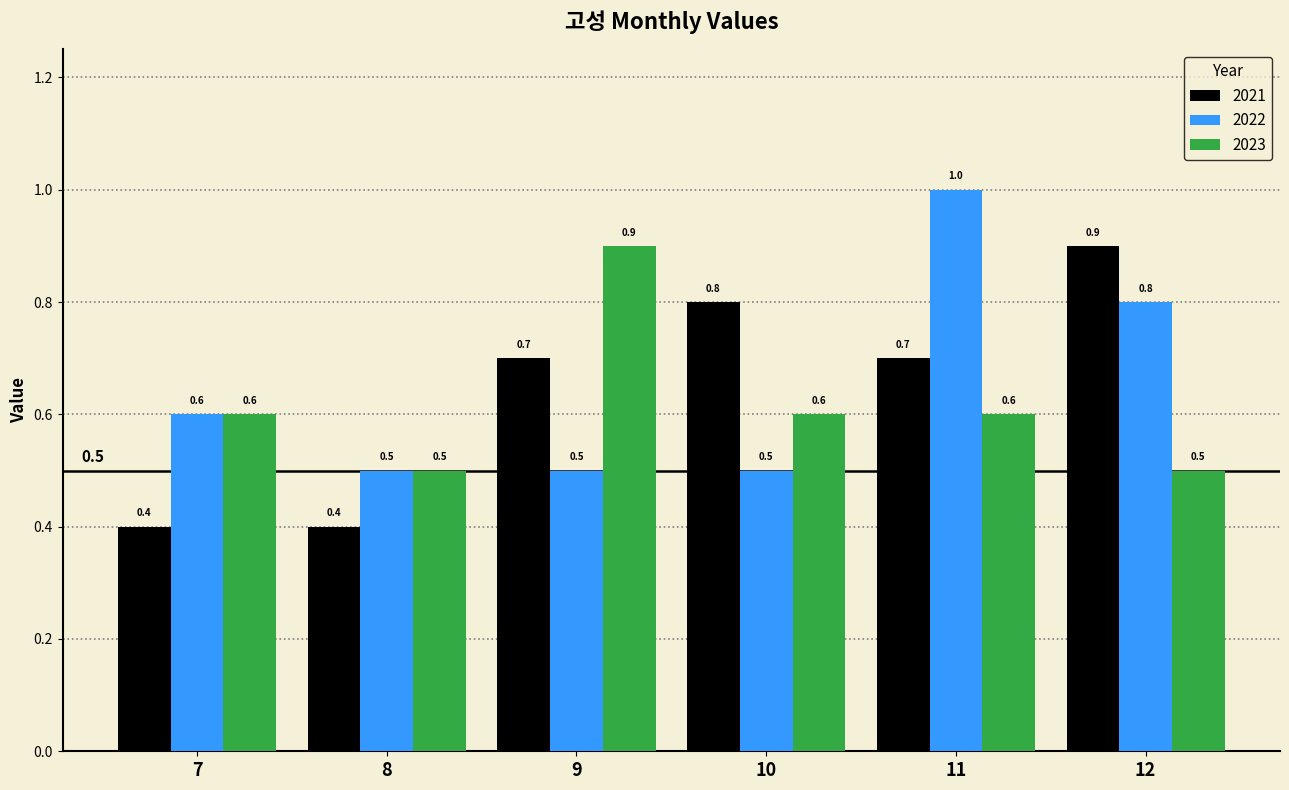

True or false: 2021 has a value of 0.7 at 9.

True